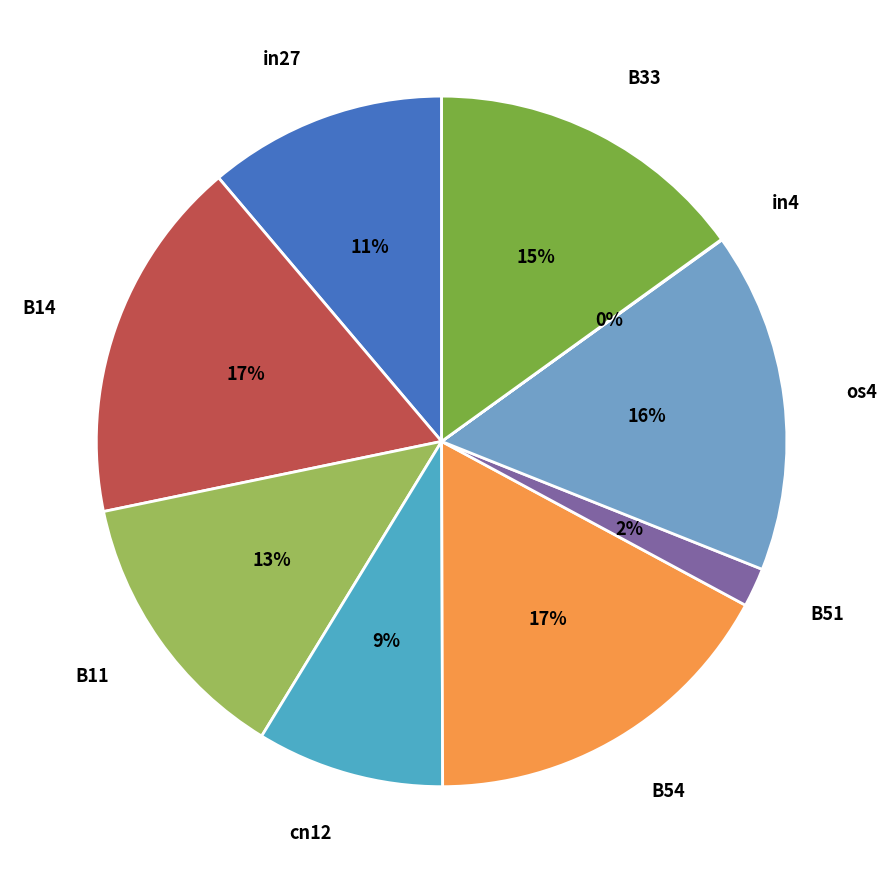

To the nearest percent, what is the difference between the cn12 and B11 slice percentages?

4%